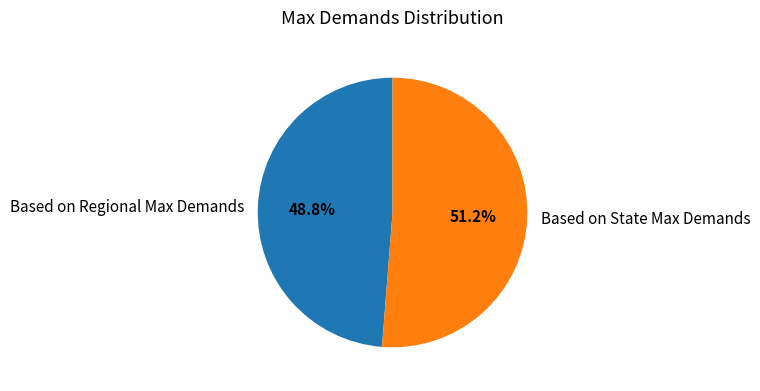

Count the number of slices in the pie.

2